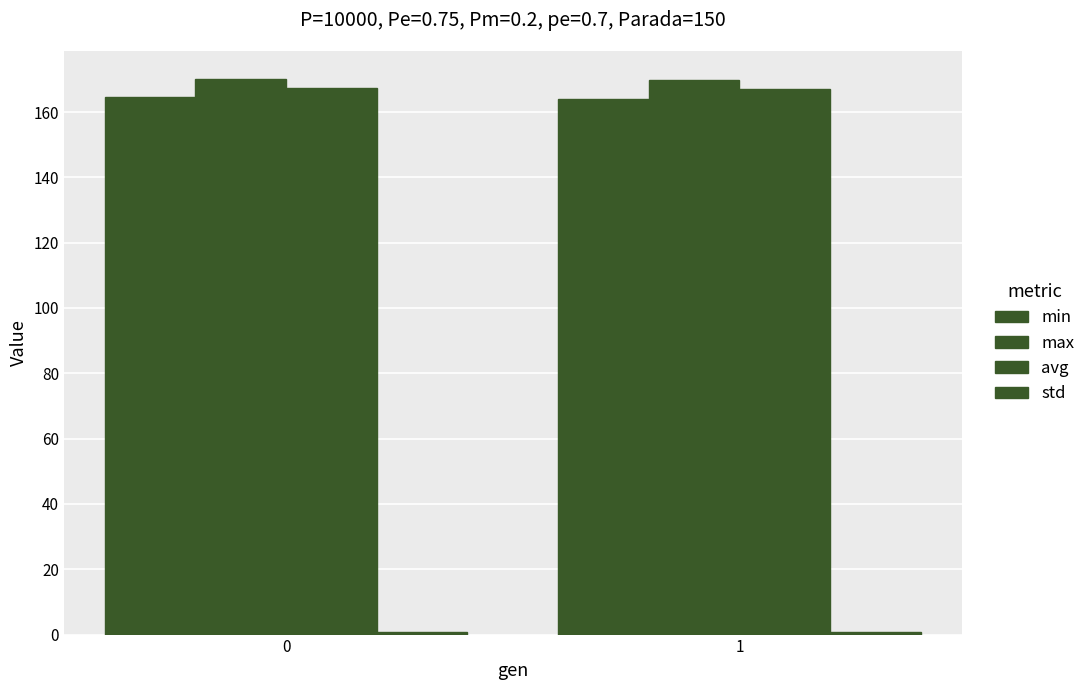

Read the avg value at 1.

167.0